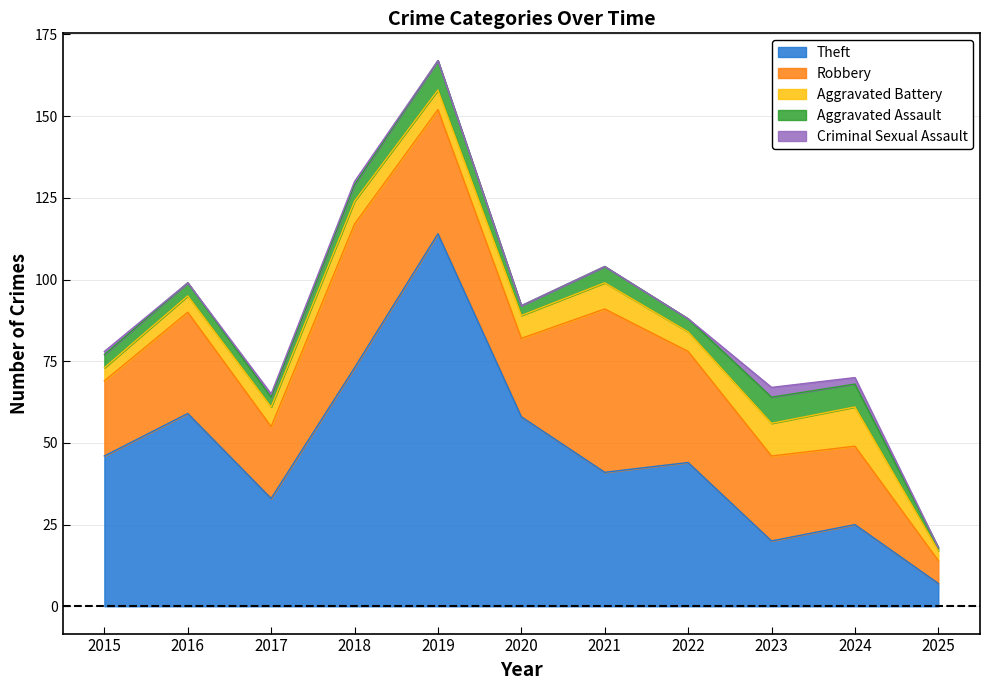

What is the spread (max minus min) of values at 2020?

58